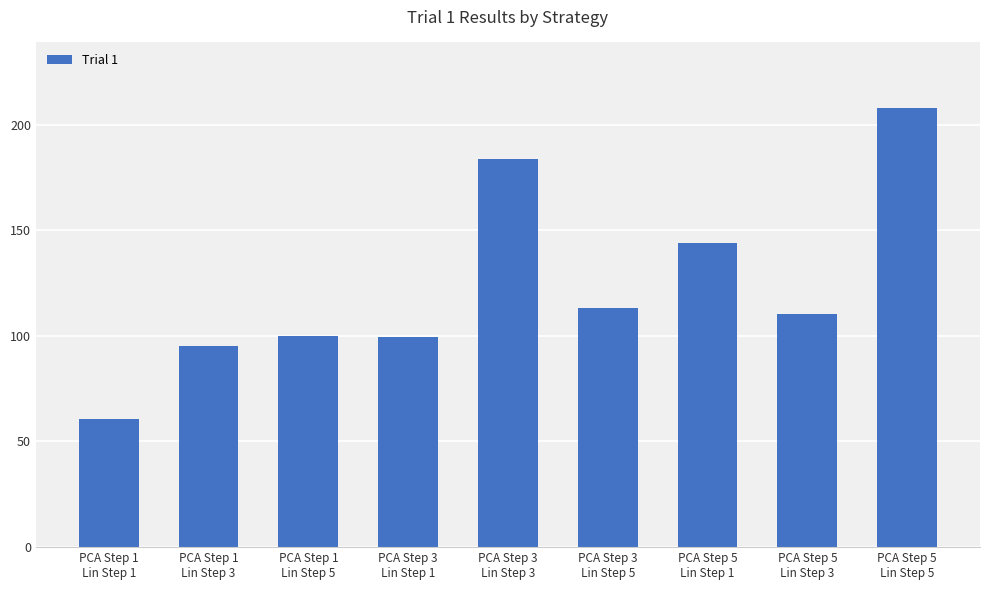

What is the average value?

123.9